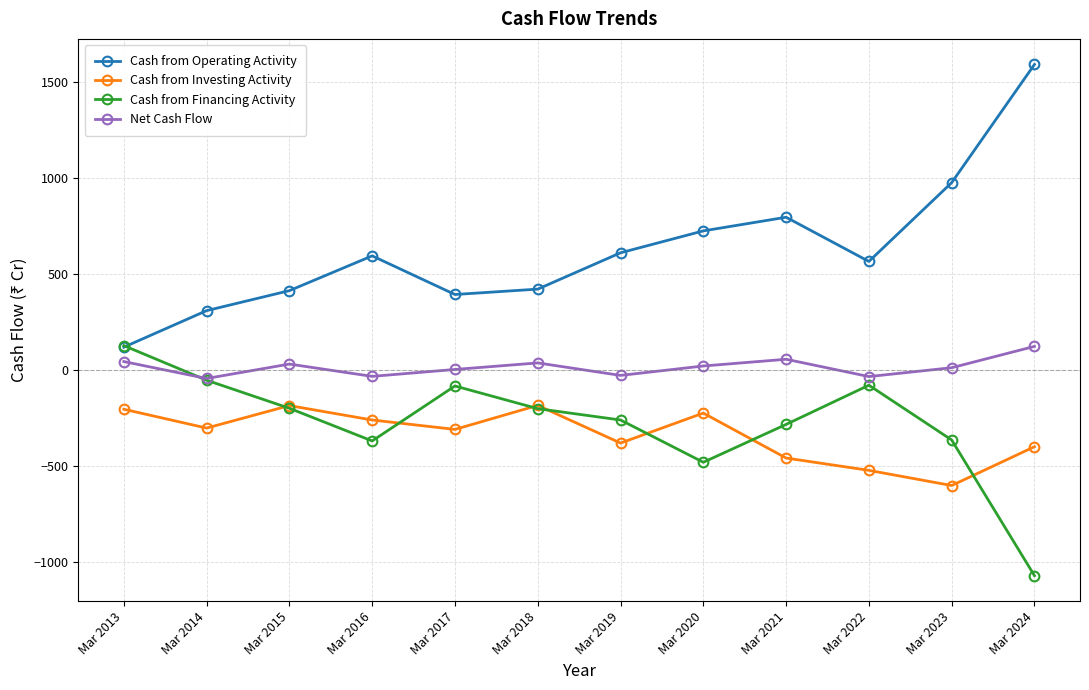

What is the smallest value displayed?

-1069